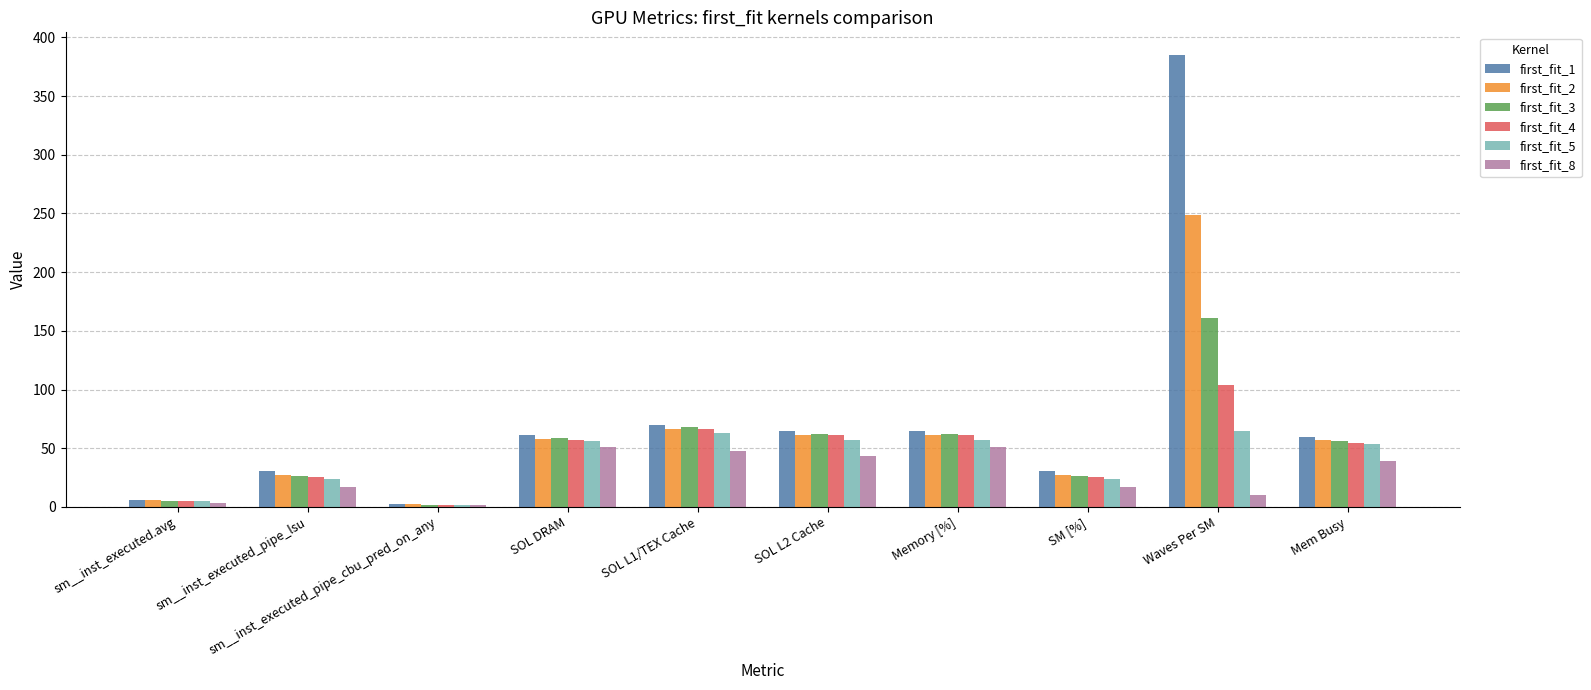

How many bars are there in total?

60